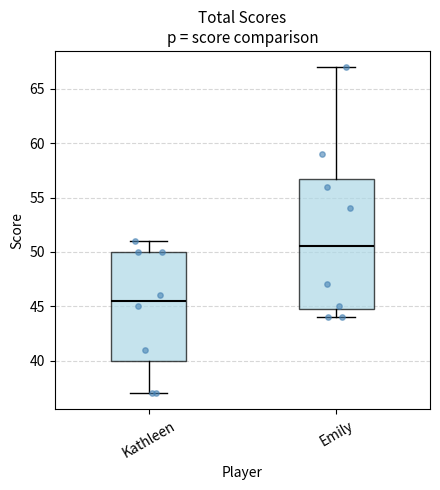

Which box has the highest median line?

Emily